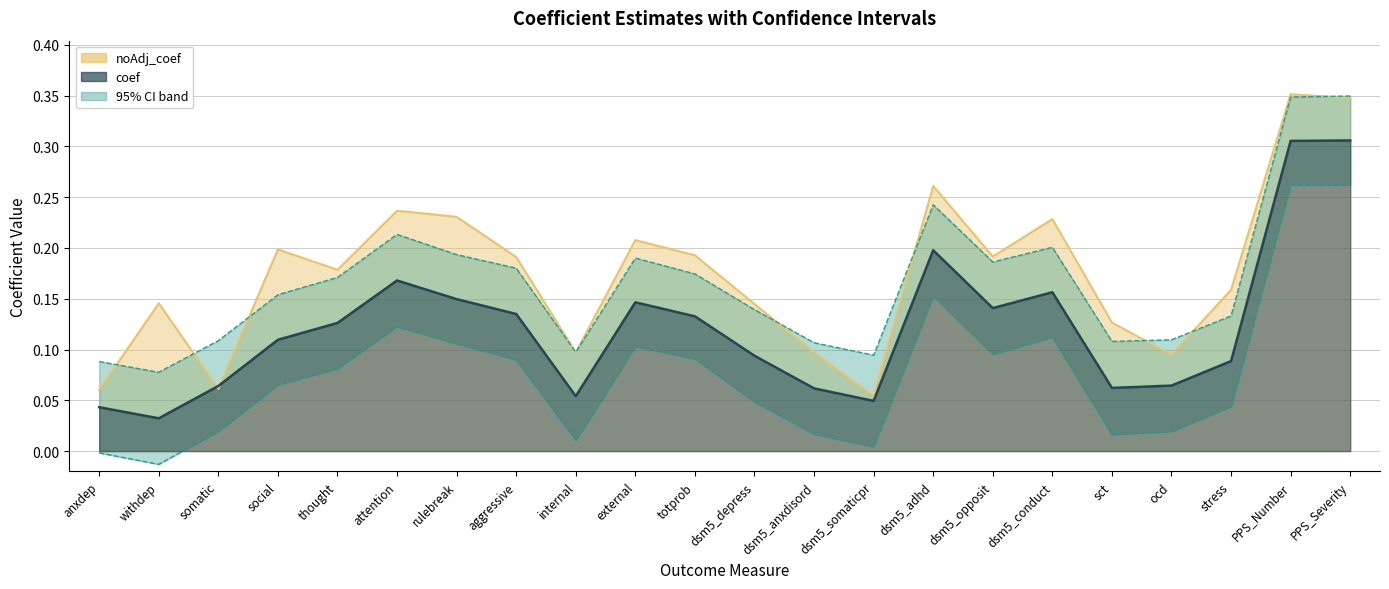

At which label does coef reach its minimum?

withdep